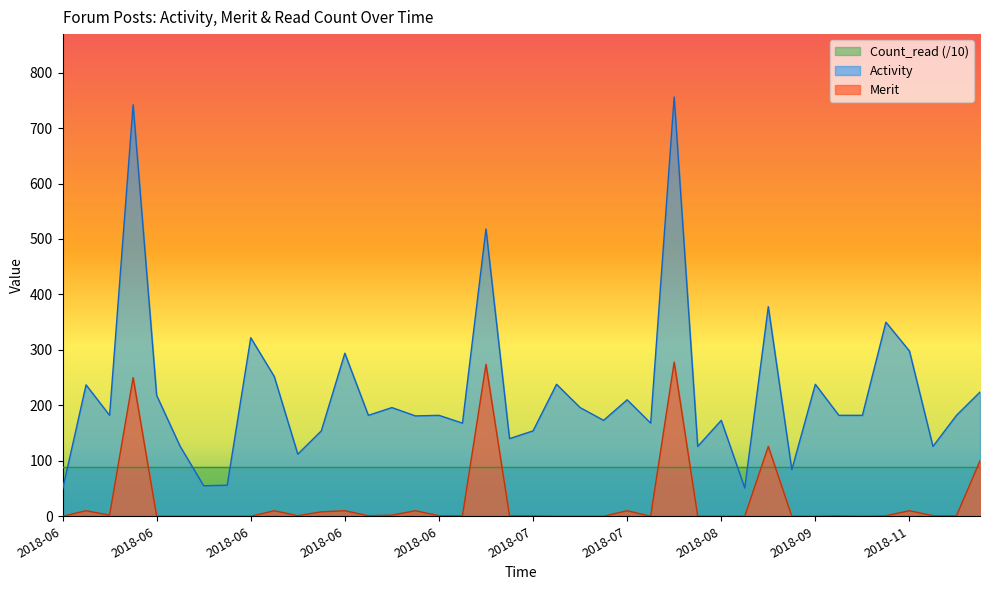

At which category does the chart reach its peak across all series?

2018-08-05